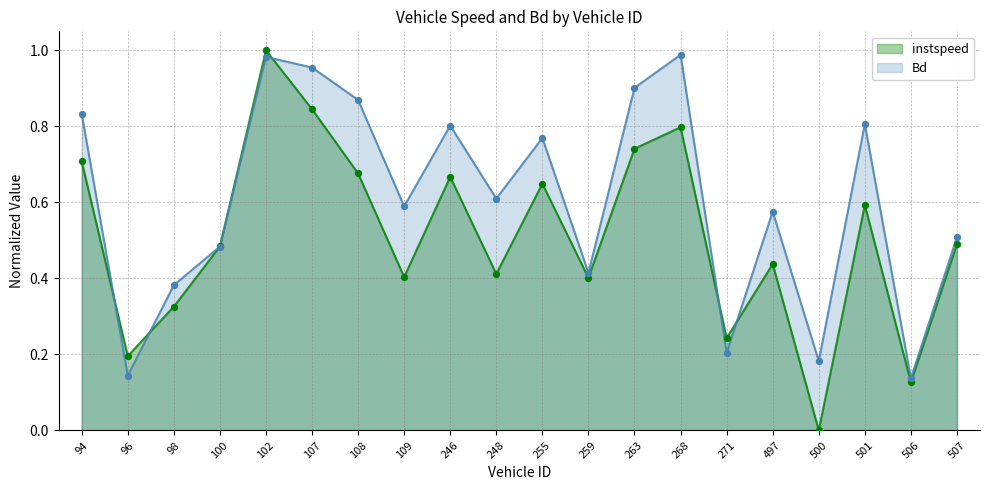

What is the total value across all series at 268?

1.8